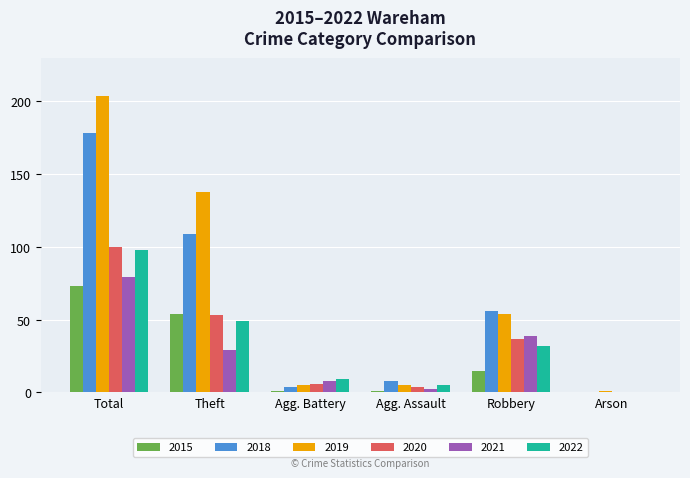

Is it true that 2018 equals 8 at Agg. Assault?

True